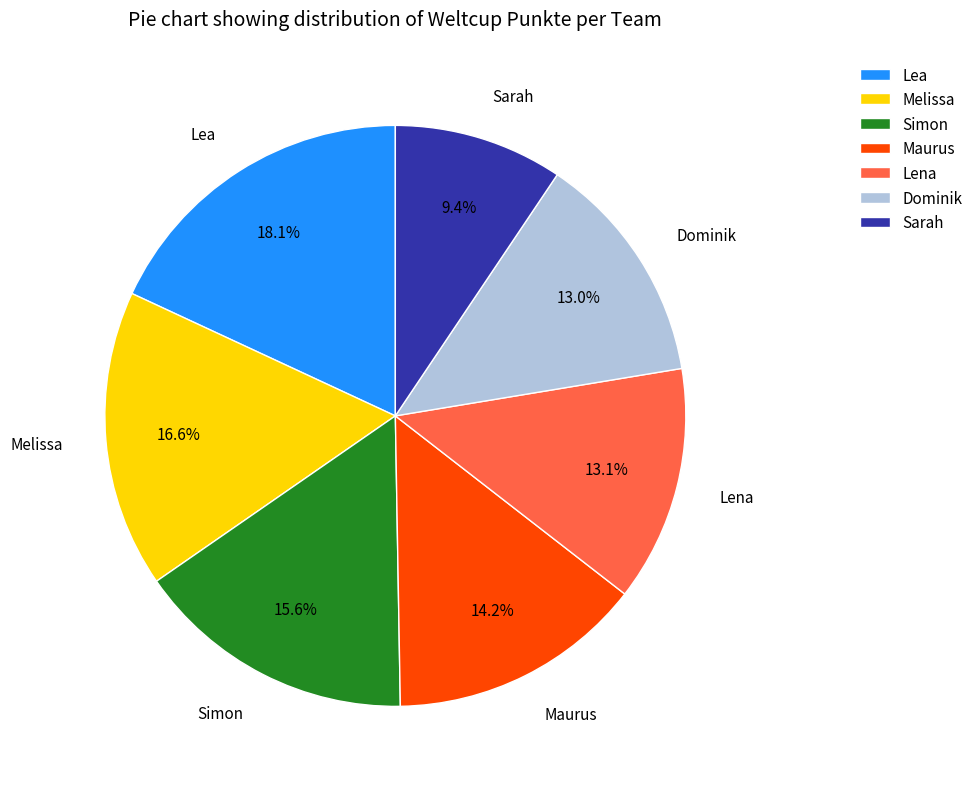

To the nearest percent, what is the combined percentage of Simon and Lea?

34%